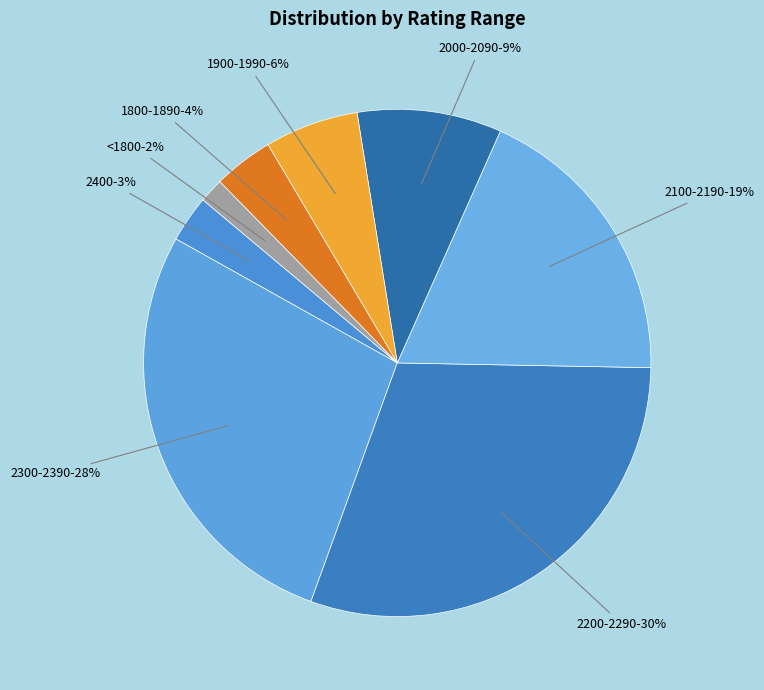

Is it true that 2300-2390 is 13% of the pie?

False